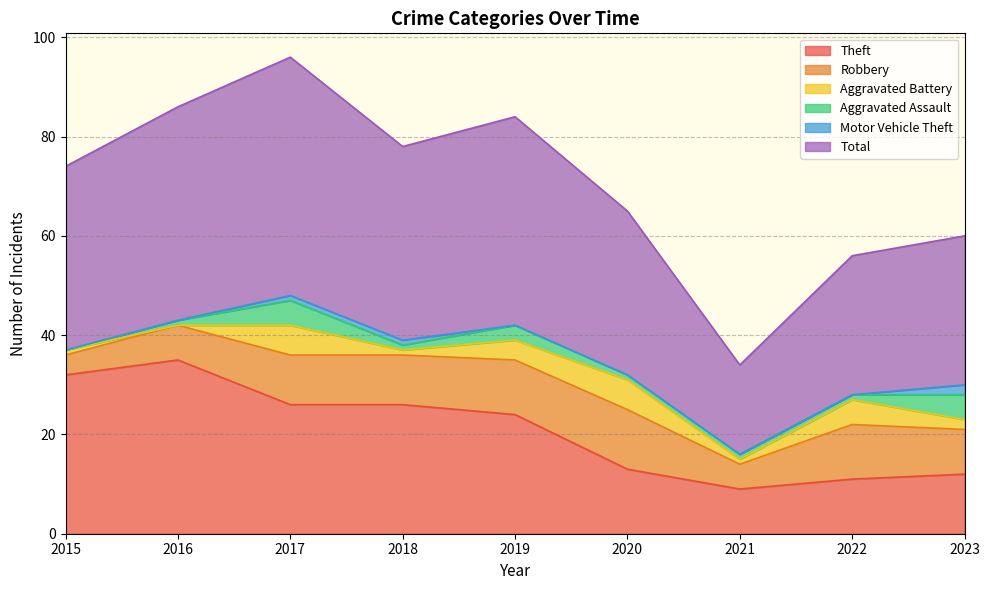

Which category has the lowest value in the Theft series?

2021